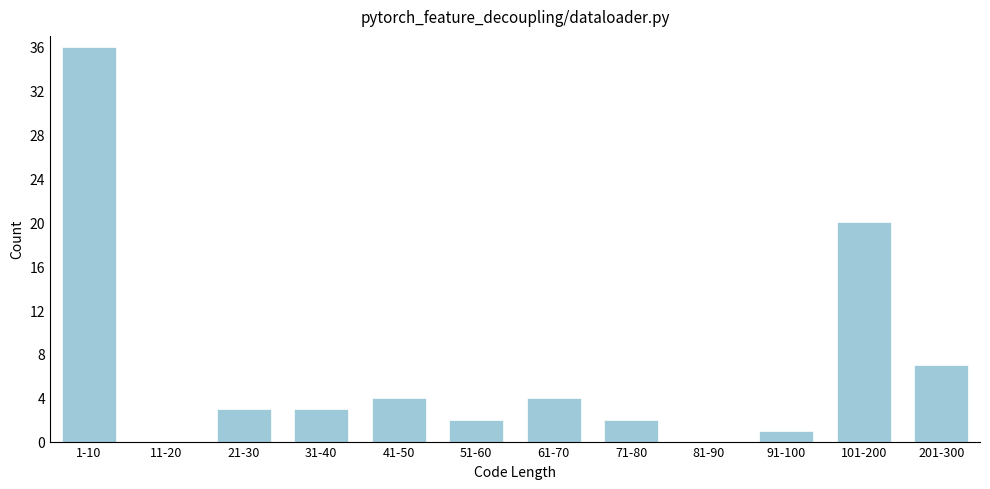

Reading right to left, list all the values displayed in this chart.

201-300=7	101-200=20	91-100=1	81-90=0	71-80=2	61-70=4	51-60=2	41-50=4	31-40=3	21-30=3	11-20=0	1-10=36